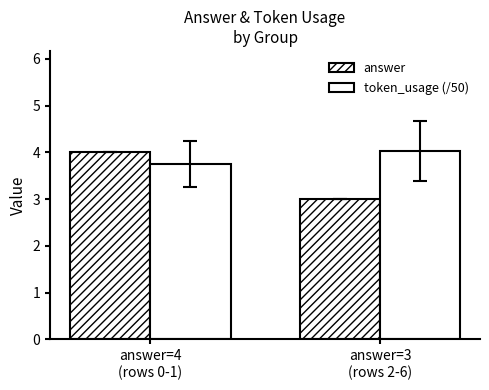

Which series changed the most between answer=4
(rows 0-1) and answer=3
(rows 2-6)?

answer